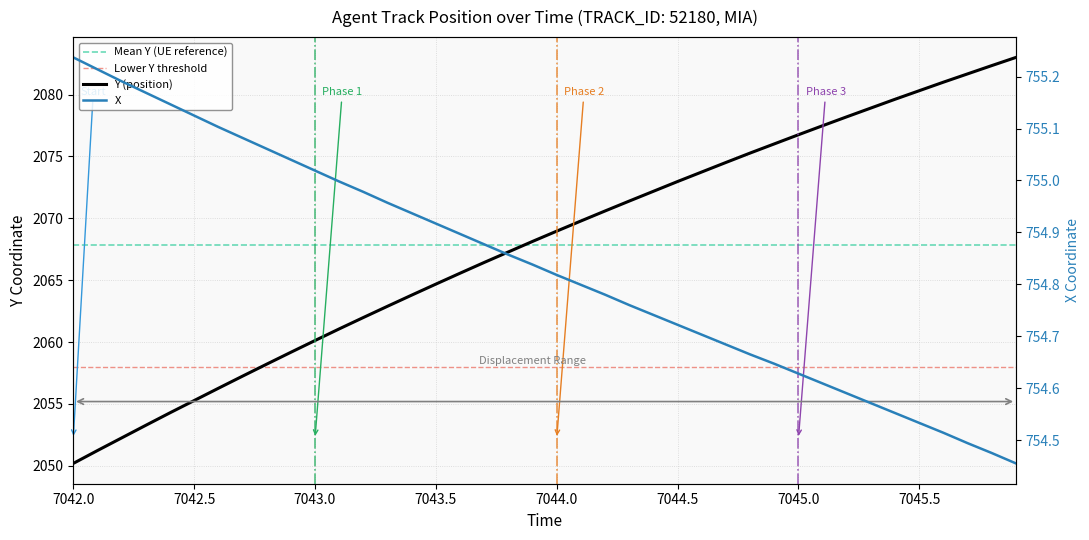

Is it true that X equals 1300.1 at 32?

False